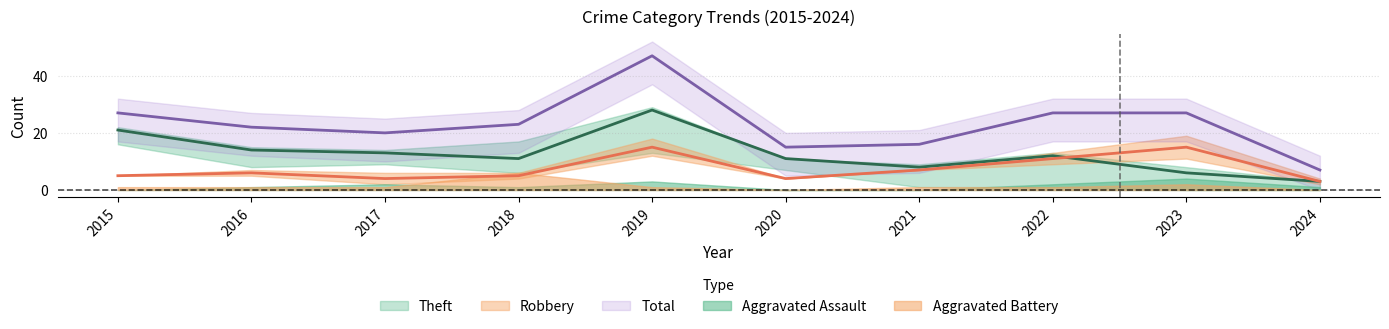

Which series has the largest range (max minus min)?

Total